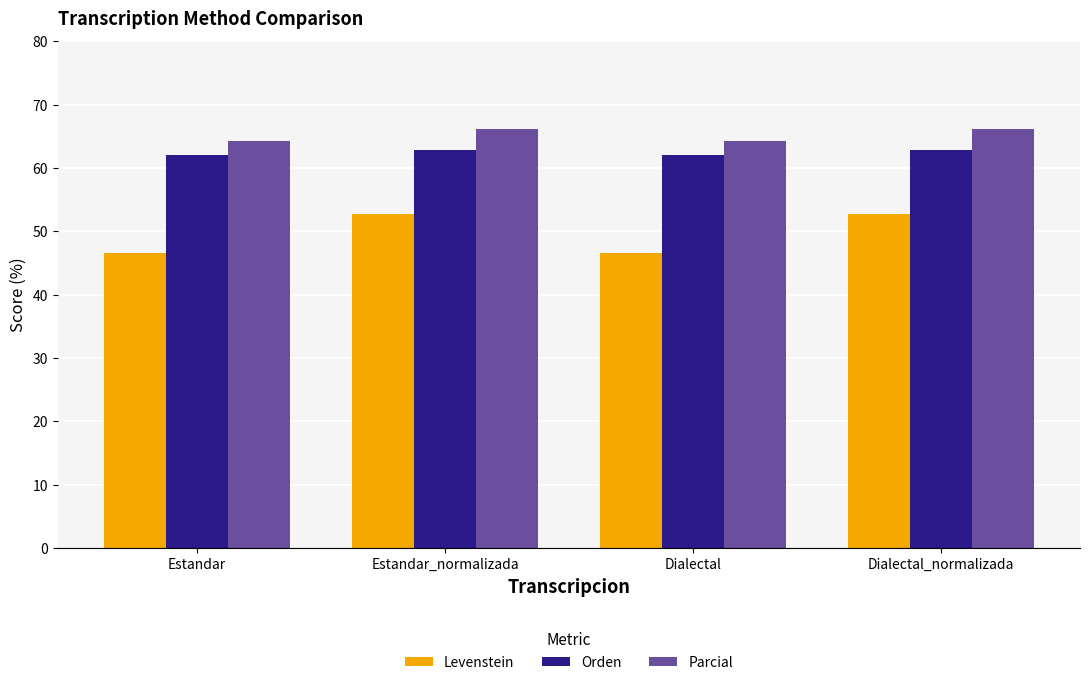

Rank the series by their average value, from highest to lowest.

Parcial, Orden, Levenstein